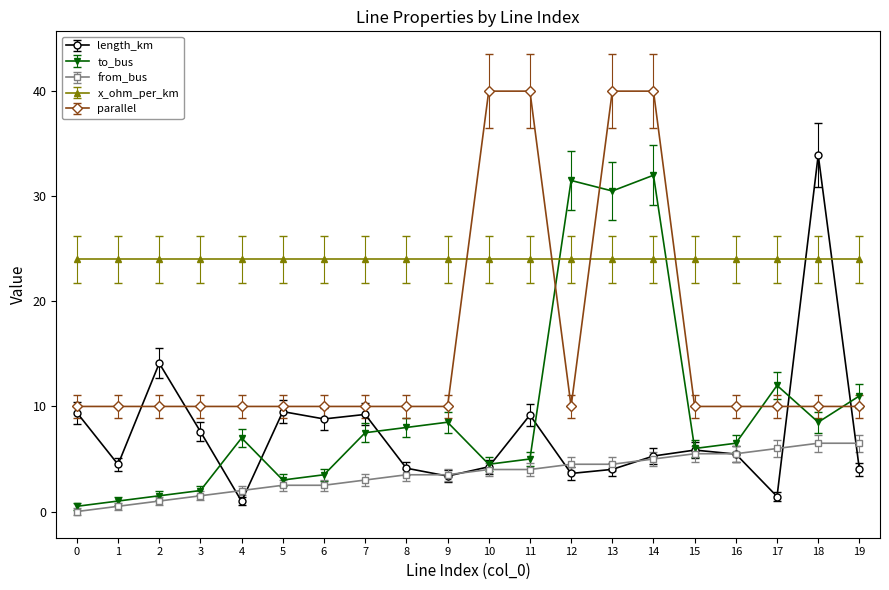

What is the maximum value for x_ohm_per_km?

24.0